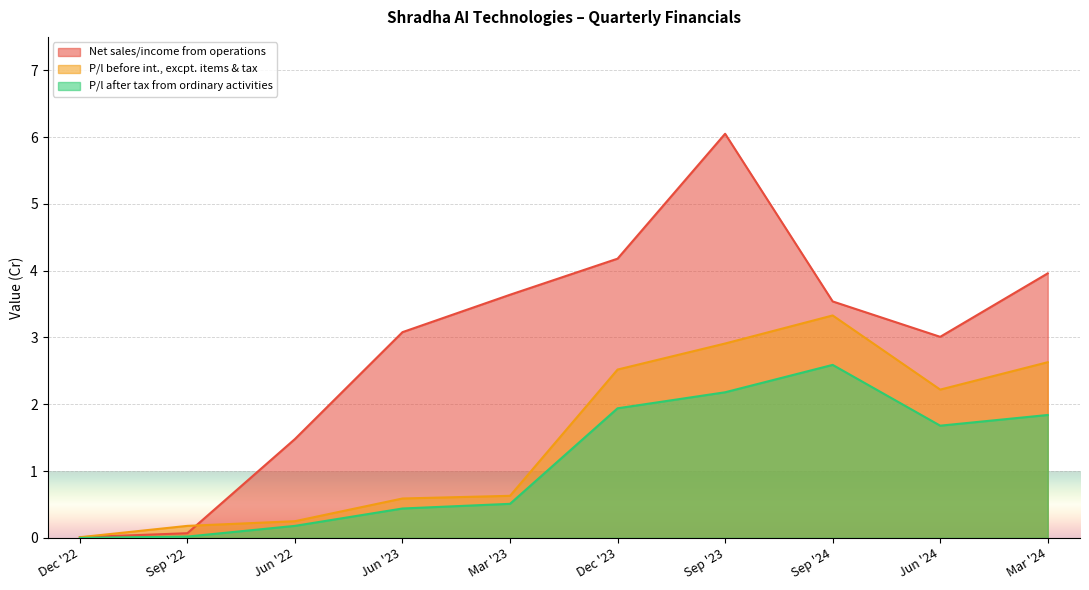

How many values in the Net sales/income from operations series exceed 3?

7